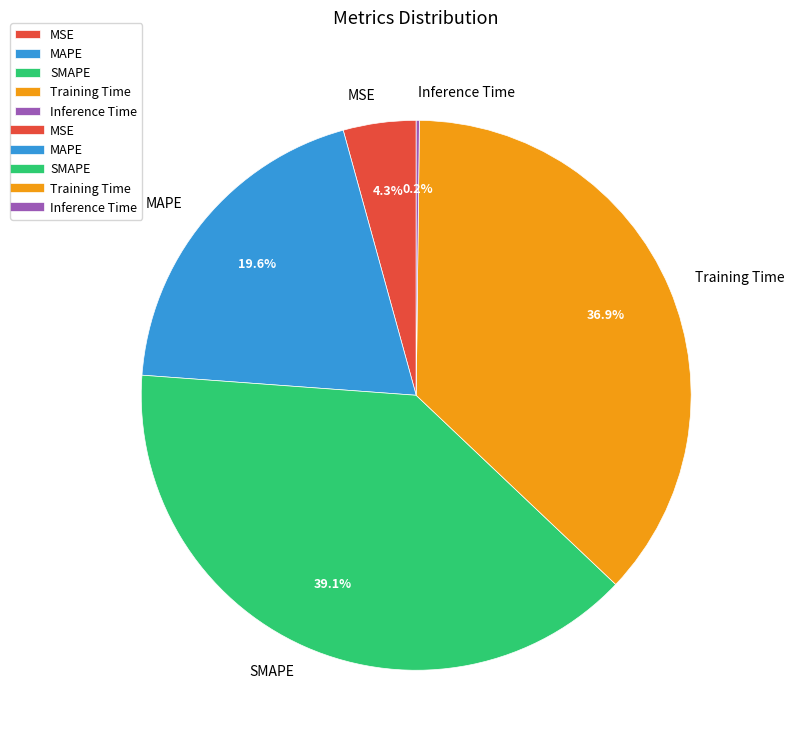

To the nearest percent, what is the average slice percentage?

20%